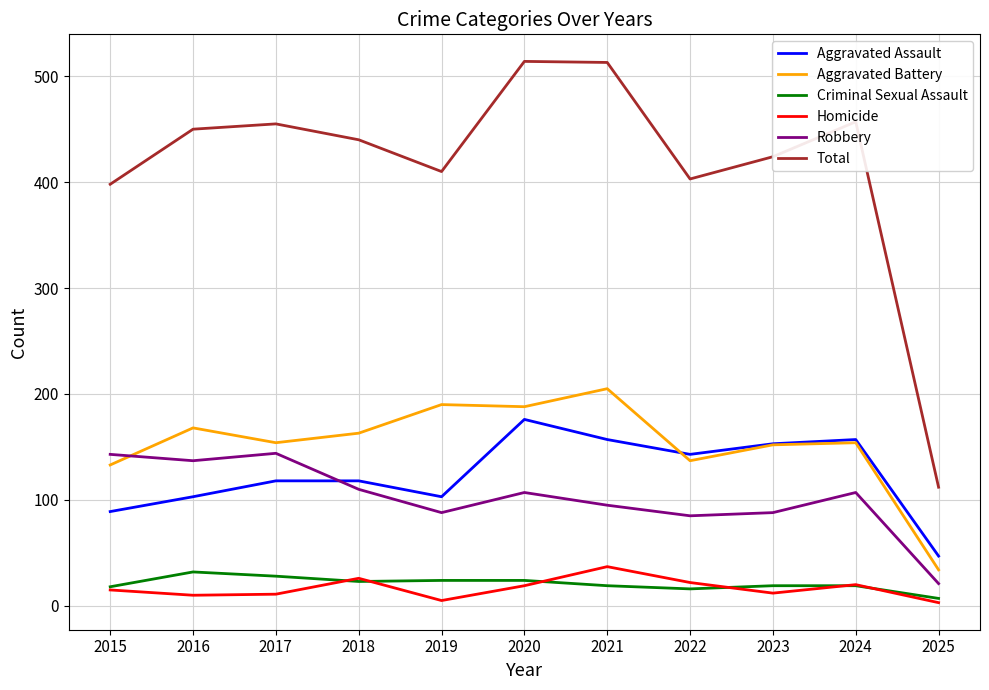

True or false: Aggravated Battery and Homicide cross at least once.

False